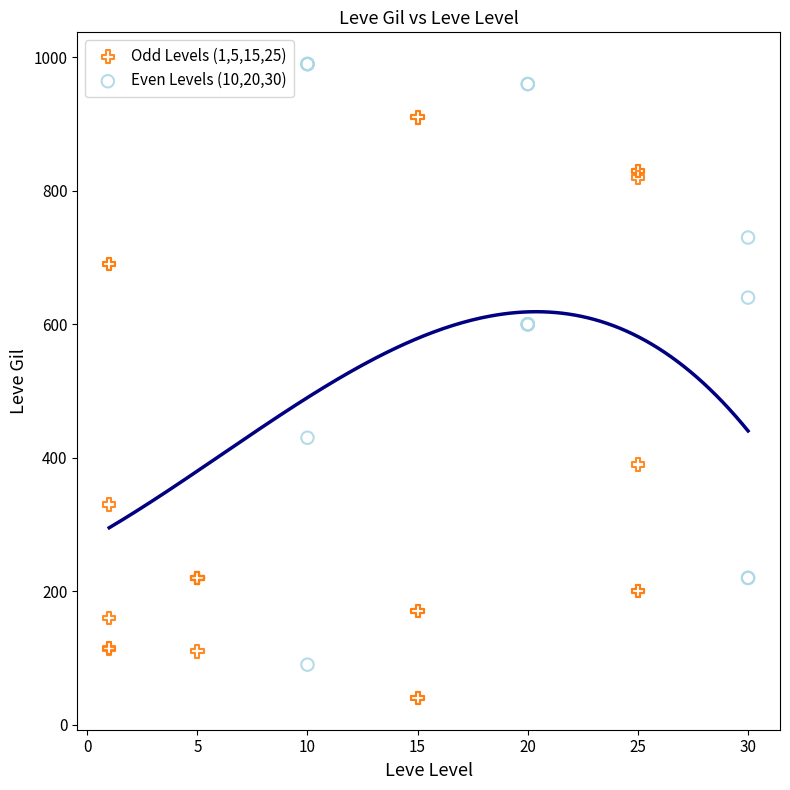

Which series reaches the minimum Y coordinate?

Odd Levels (1,5,15,25)